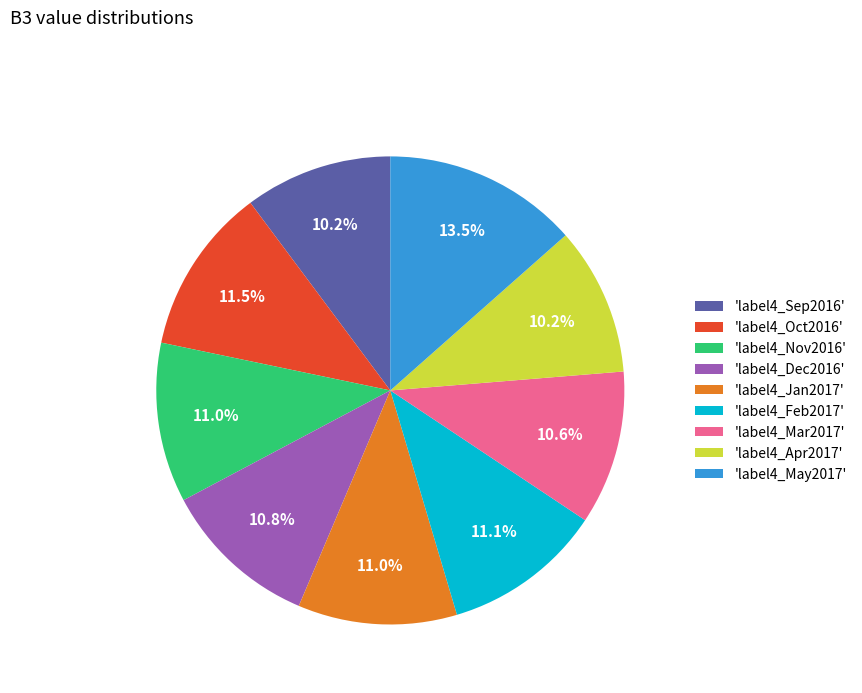

Which slice is the largest?

'label4_May2017'